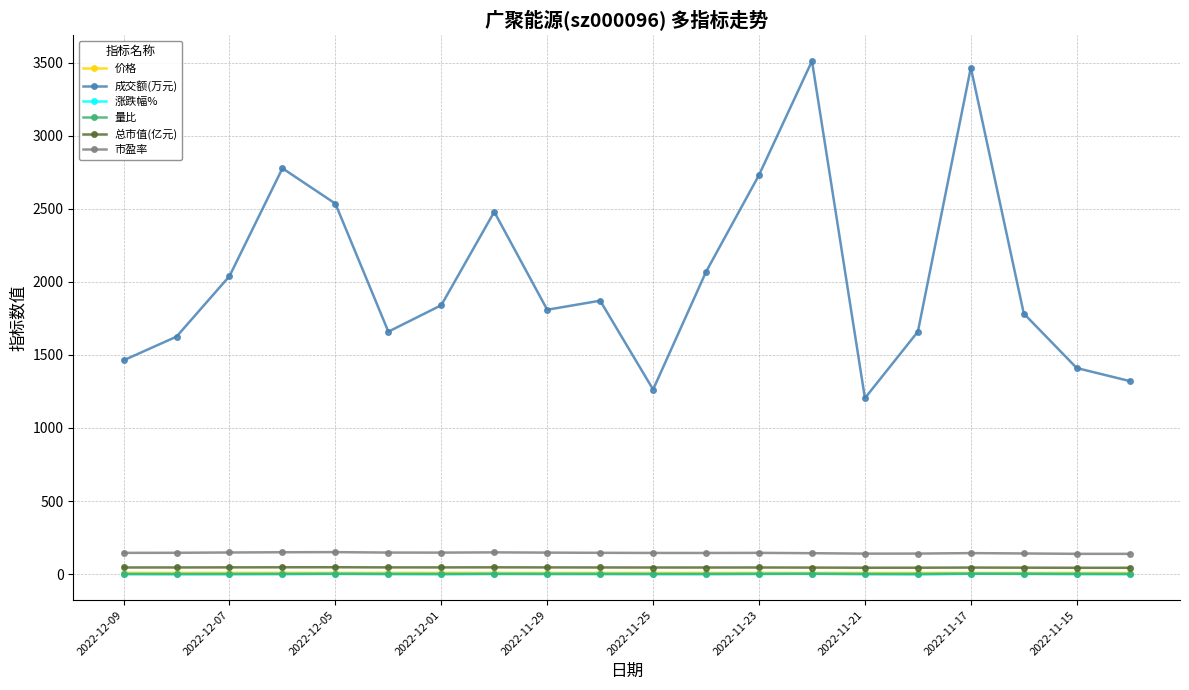

Which series has the largest total across all categories?

成交额(万元)